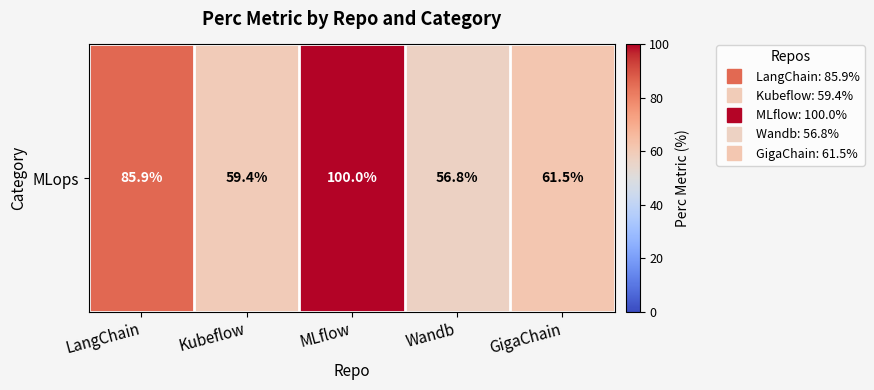

Which category has the highest value across all series?

MLflow